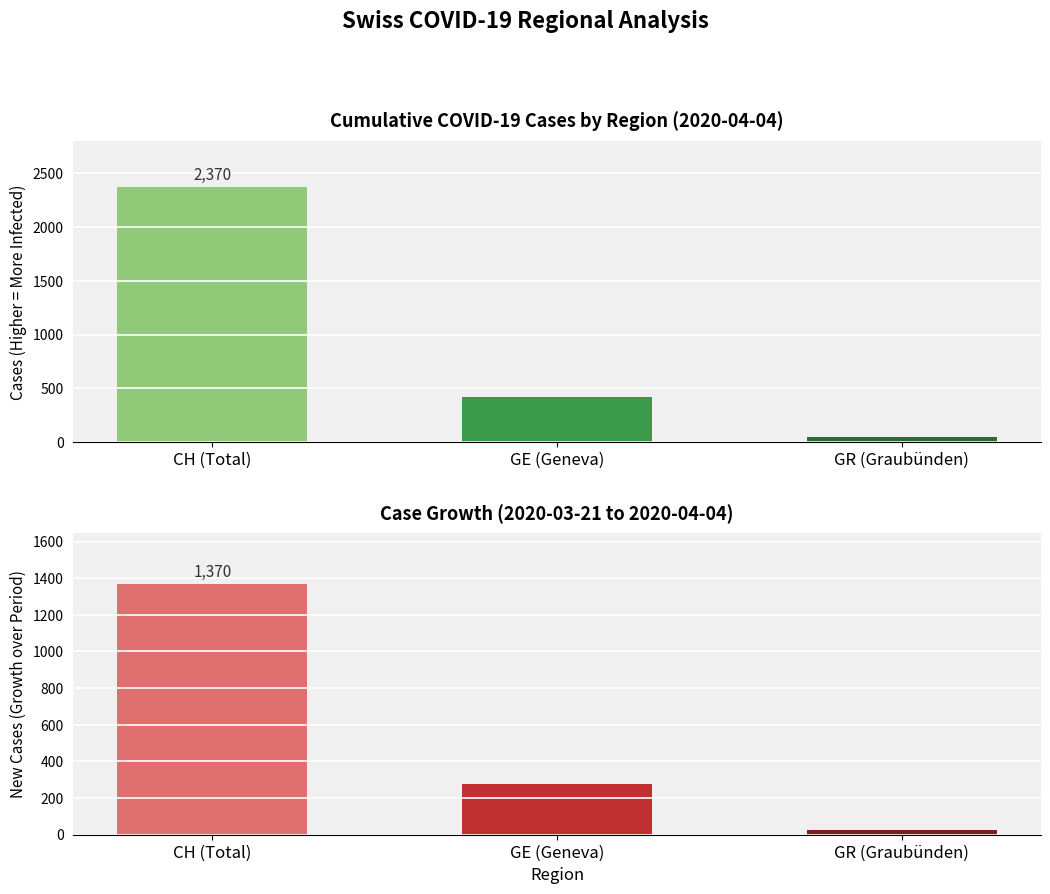

What are all the series names shown in the legend?

Cumulative Cases, Case Growth